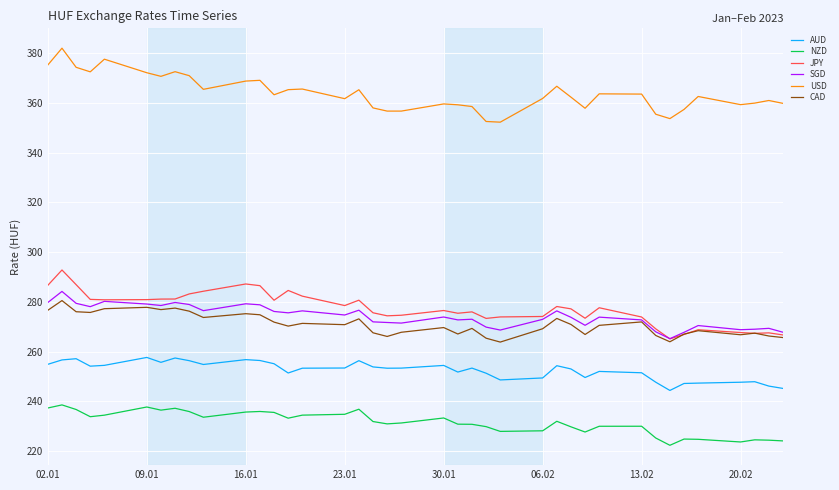

What are all the series names shown in the legend?

AUD, NZD, JPY, SGD, USD, CAD